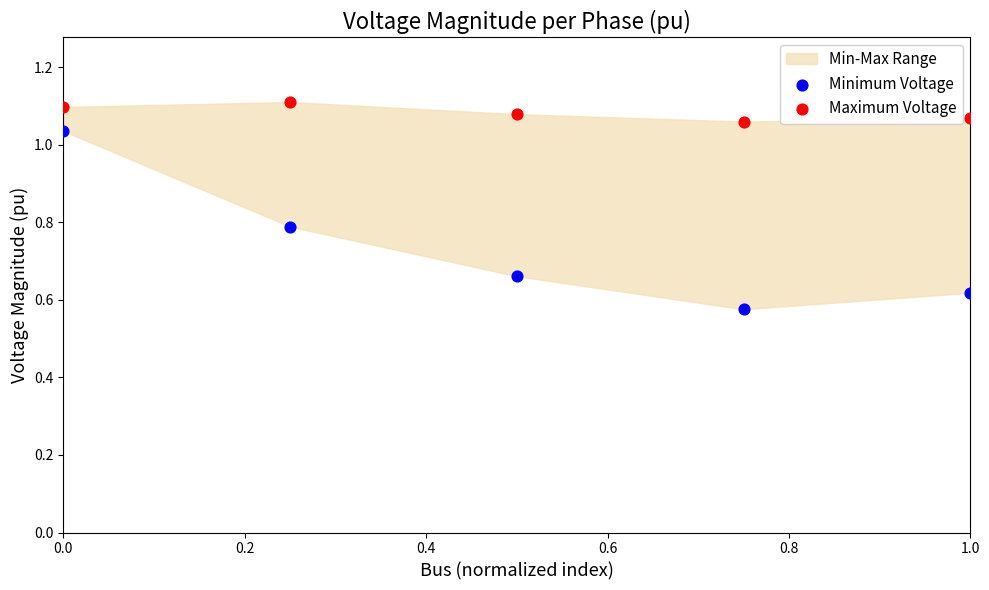

Which series reaches the minimum Y coordinate?

Minimum Voltage